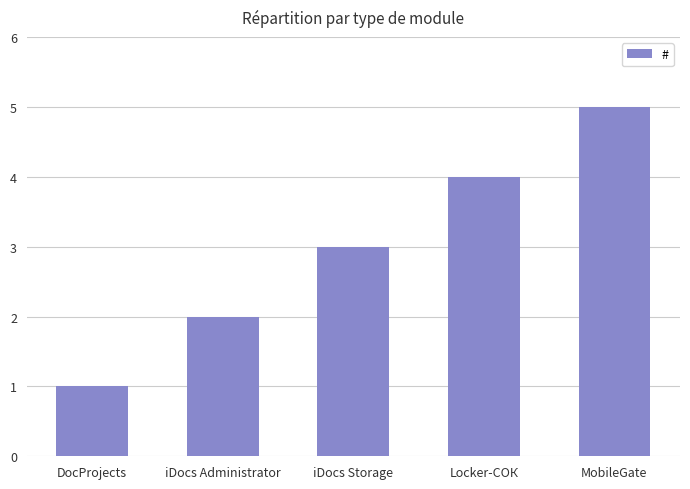

What is the smallest value displayed?

1